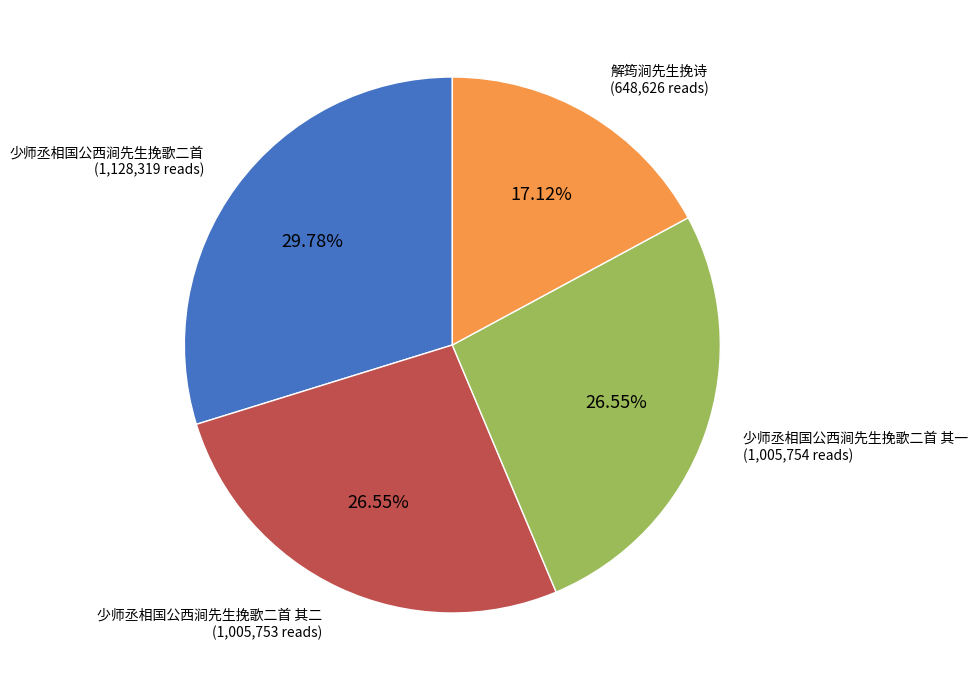

What percentage do 少师丞相国公西涧先生挽歌二首 其一 and 解筠涧先生挽诗 together represent?

43.7%